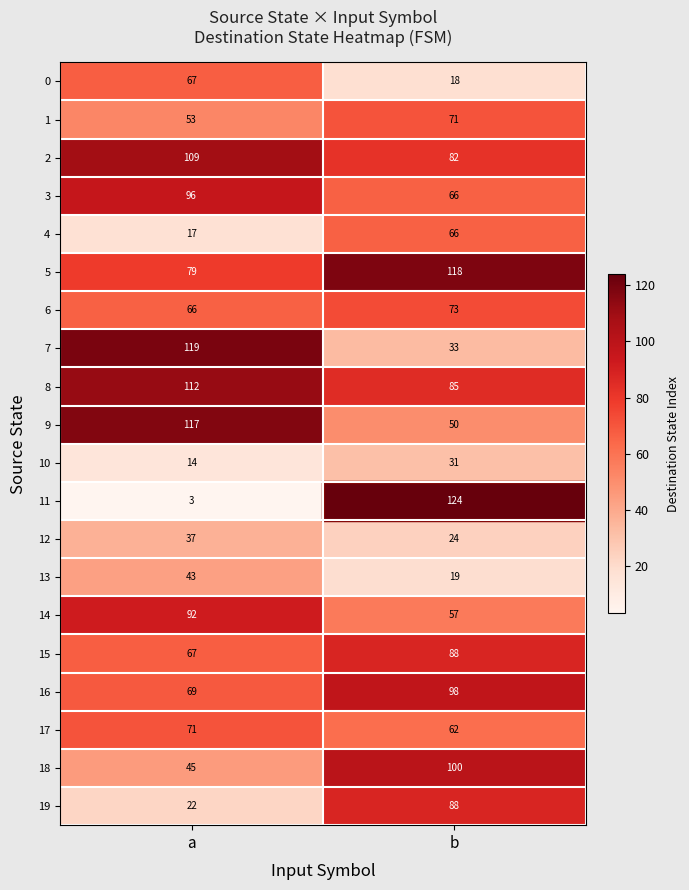

Where is 4 nearest to the value 41?

a